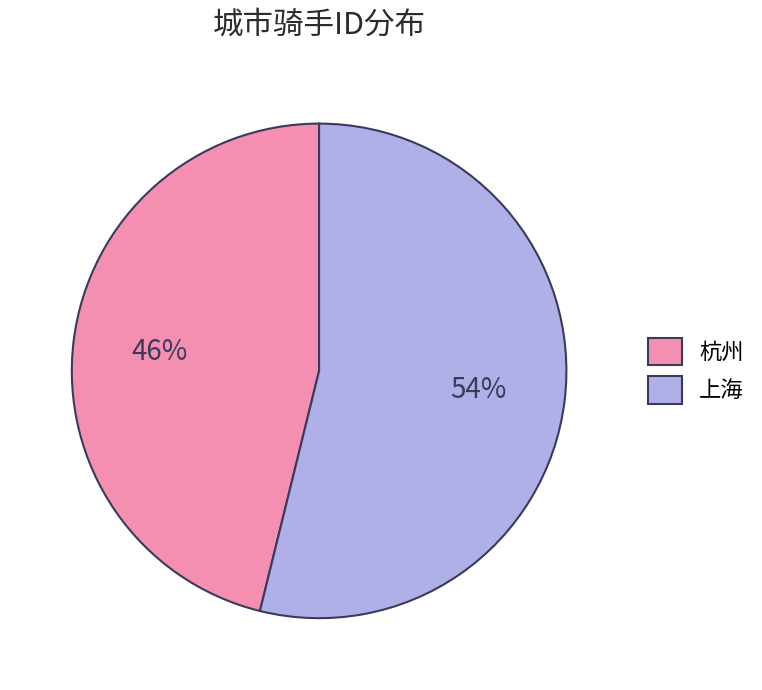

To the nearest percent, what is the average slice percentage?

50%